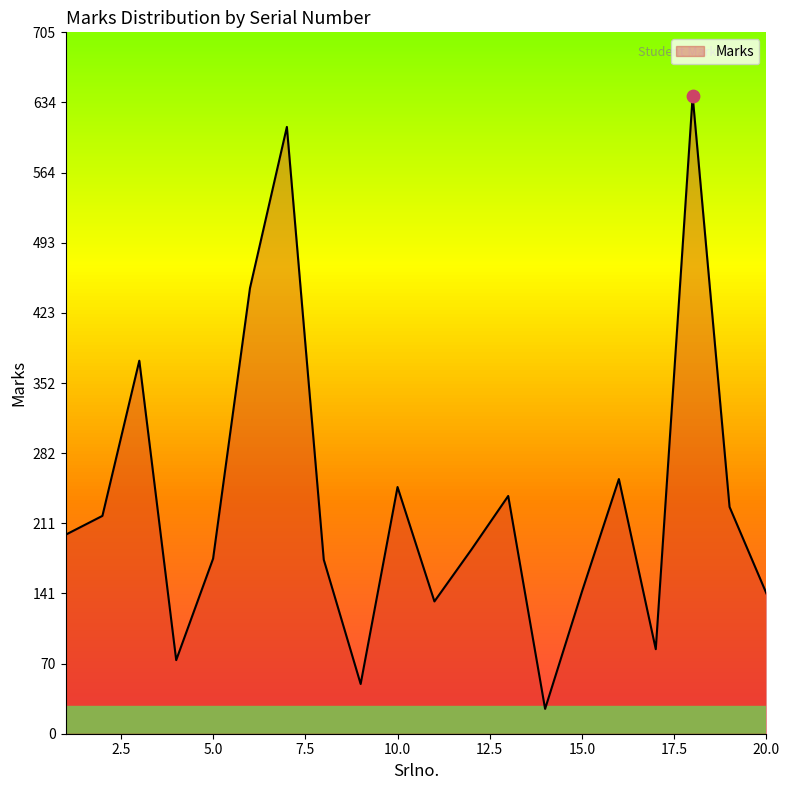

What is the difference between the maximum and minimum values?

616